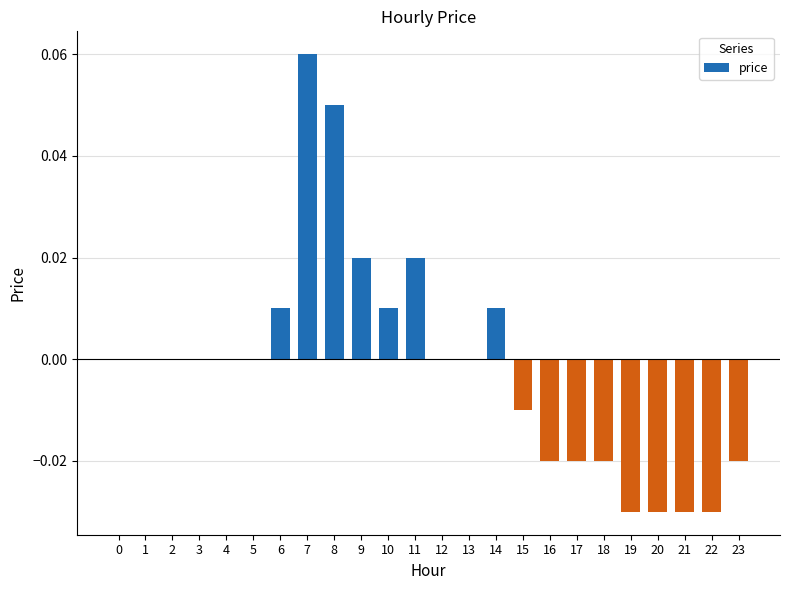

Are the bars horizontal?

No